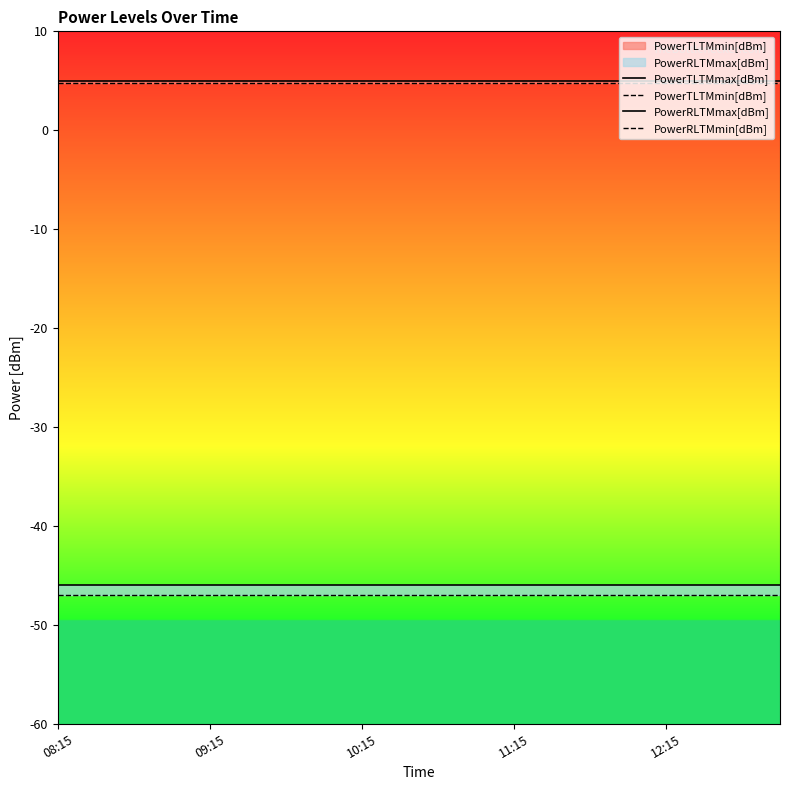

At which label does PowerTLTMmin[dBm] reach its peak?

08:15